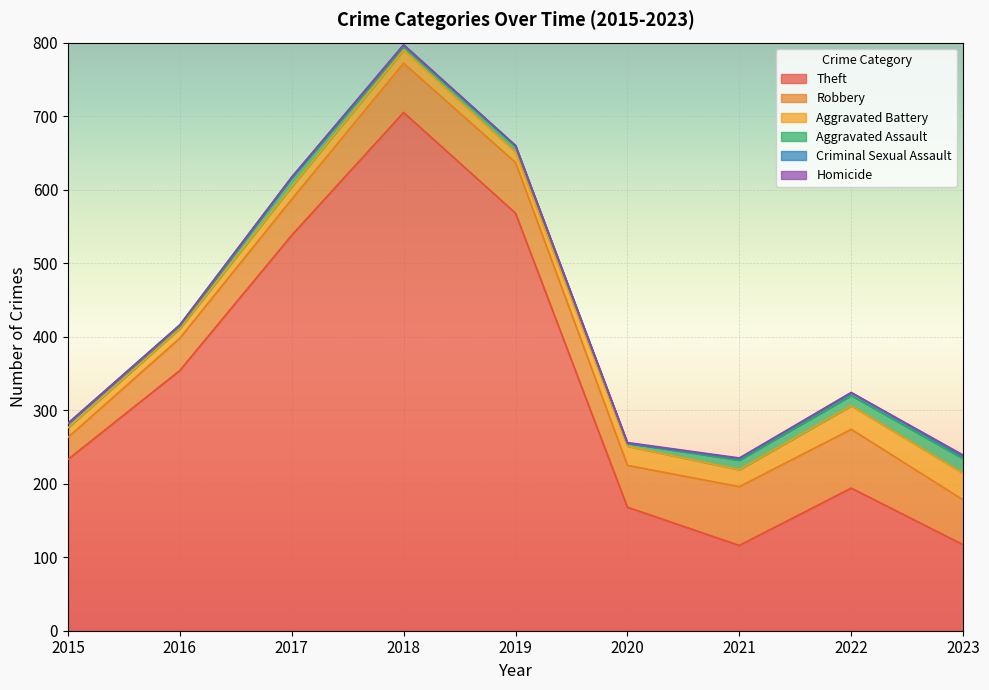

Reading left to right, transcribe all the data shown in this chart.

Theft: 233	354	538	705	568	168	116	194	117
Robbery: 30	44	49	67	69	57	80	80	61
Aggravated Battery: 13	13	17	18	14	26	23	32	36
Aggravated Assault: 6	3	12	5	8	4	13	14	20
Criminal Sexual Assault: 0	2	1	2	1	0	2	4	3
Homicide: 0	0	0	0	0	1	1	0	2